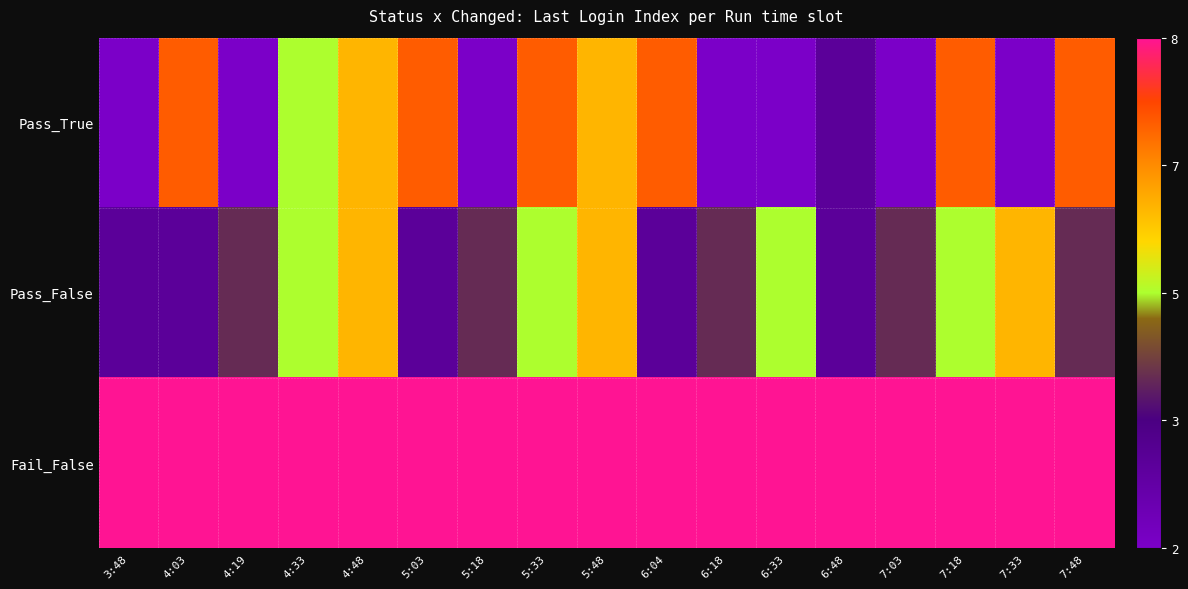

Which series changed the most between 6:33 and 7:33?

Pass_False